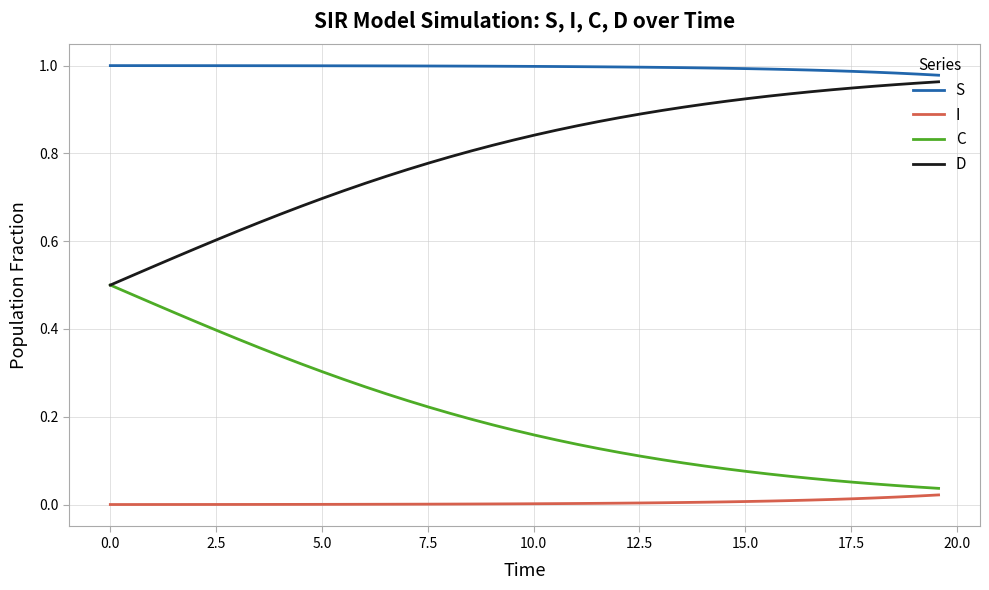

How many lines are shown in the chart?

4